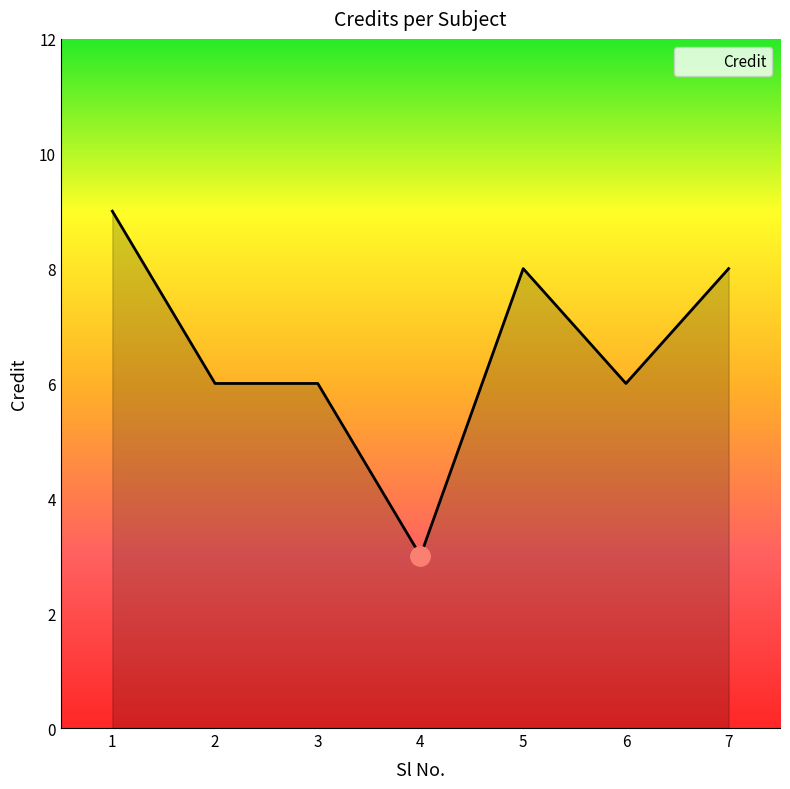

How many categories are shown in the chart?

7